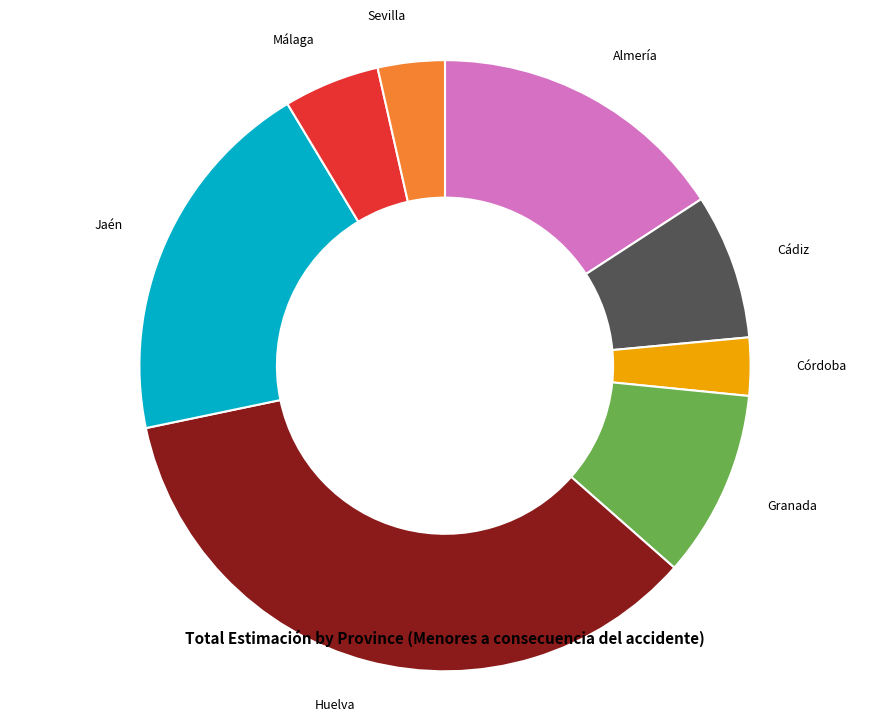

Is there a majority slice in this chart?

No